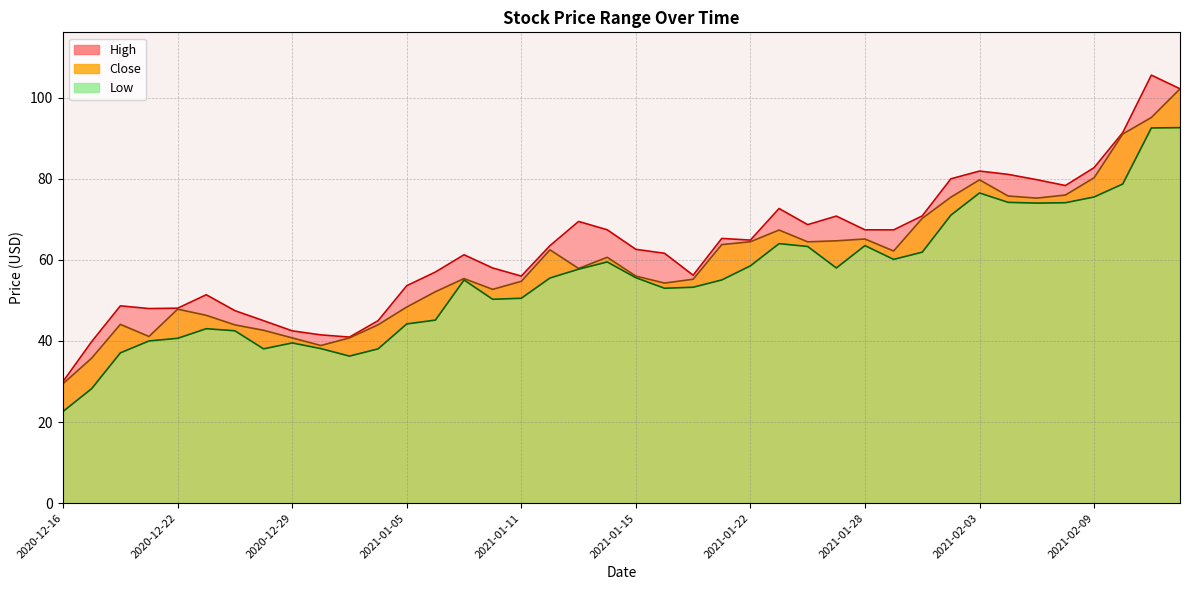

What is the difference between the Close values at 2021-02-12 and 2020-12-28?

59.5